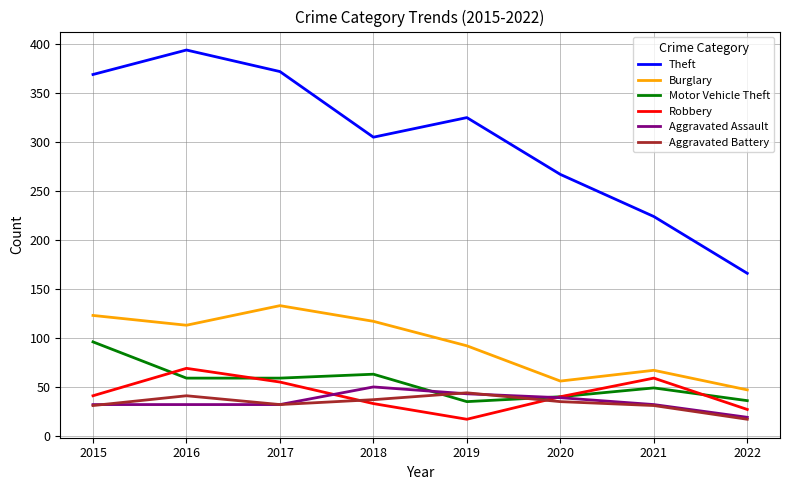

The Motor Vehicle Theft series shows 35 at 2019. True or false?

True